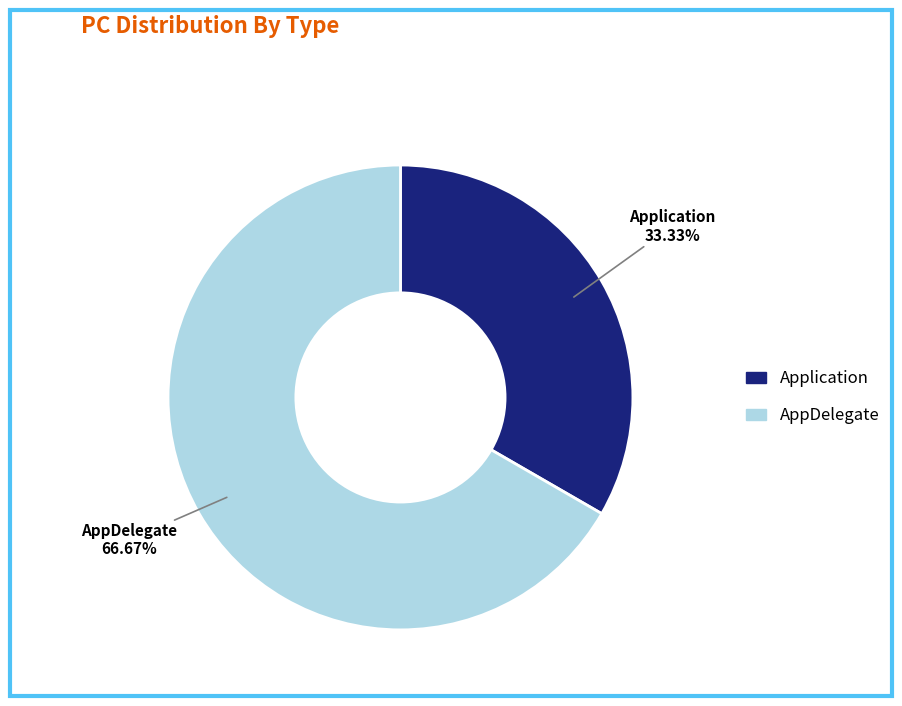

To the nearest percent, what is the difference between the Application and AppDelegate slice percentages?

33%